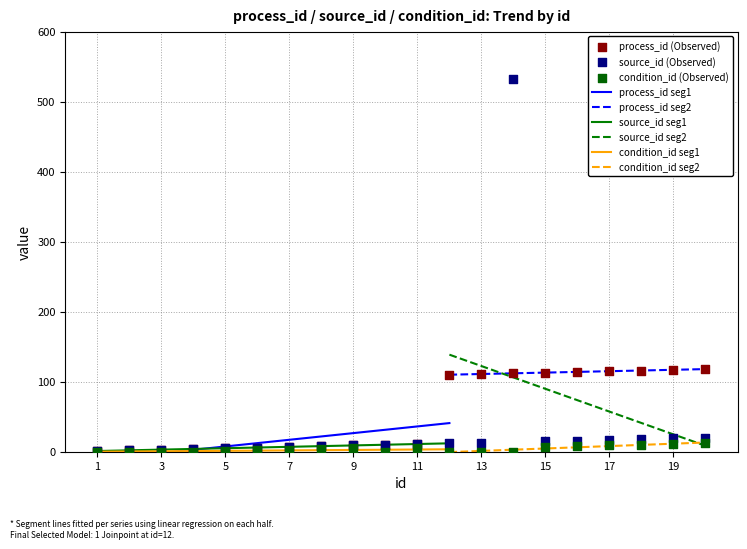

What is the total value across all series at 11?

28